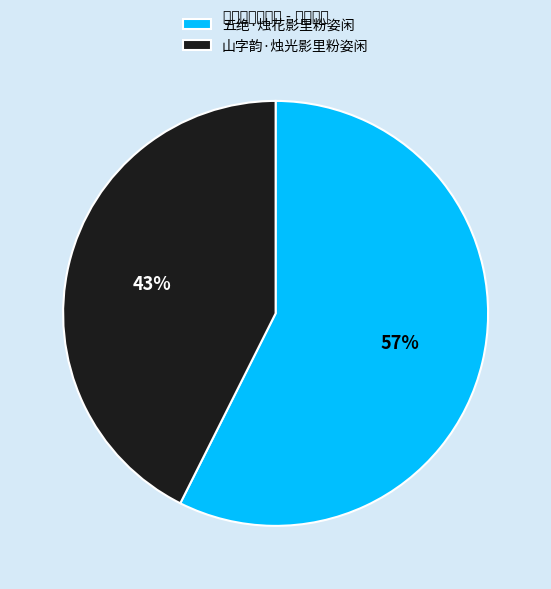

How many segments does this pie chart have?

2